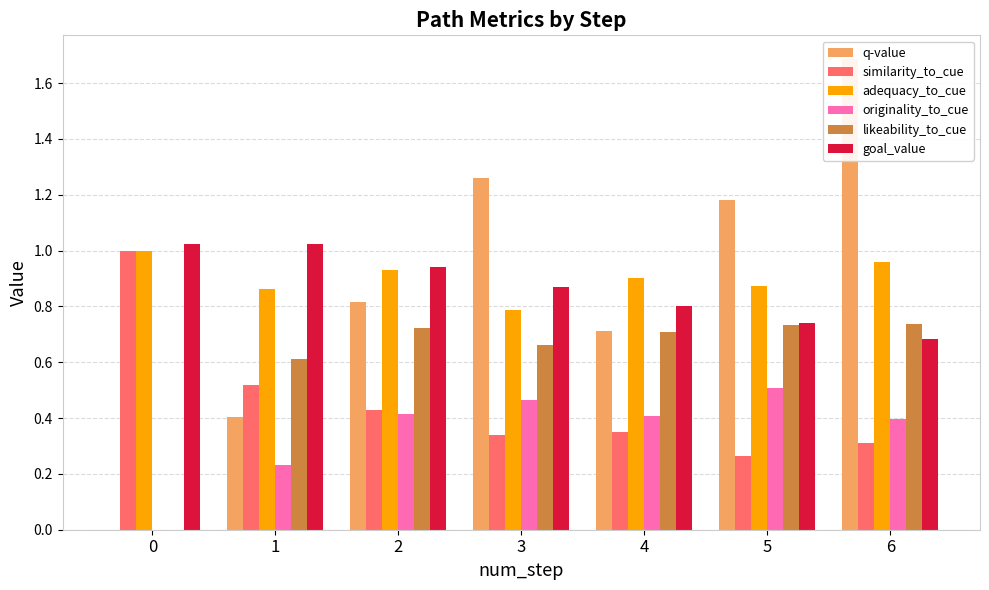

What value does the goal_value series have at 6?

0.7